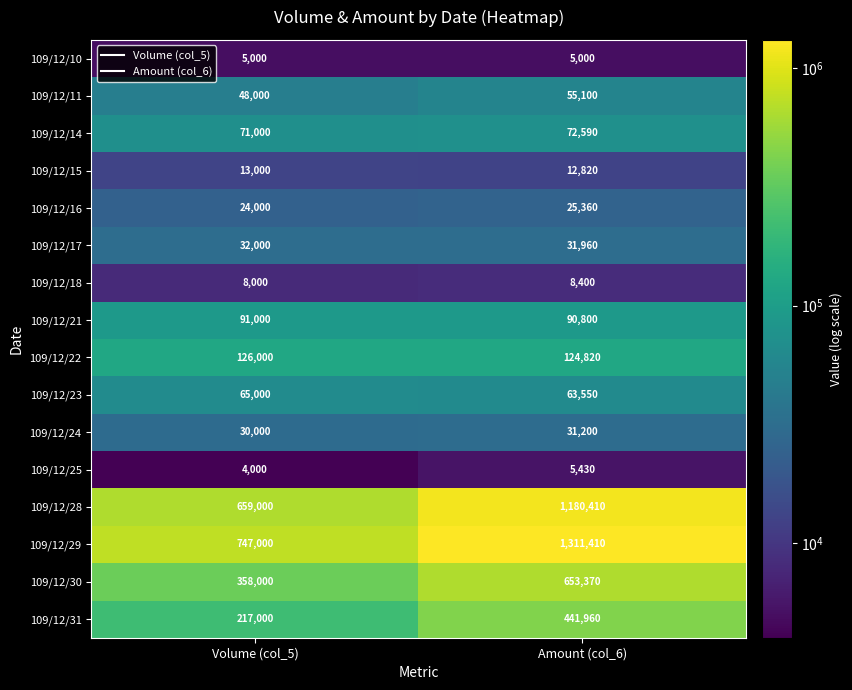

What is the approximate value of 109/12/30 at Amount (col_6), to the nearest 10?

653370